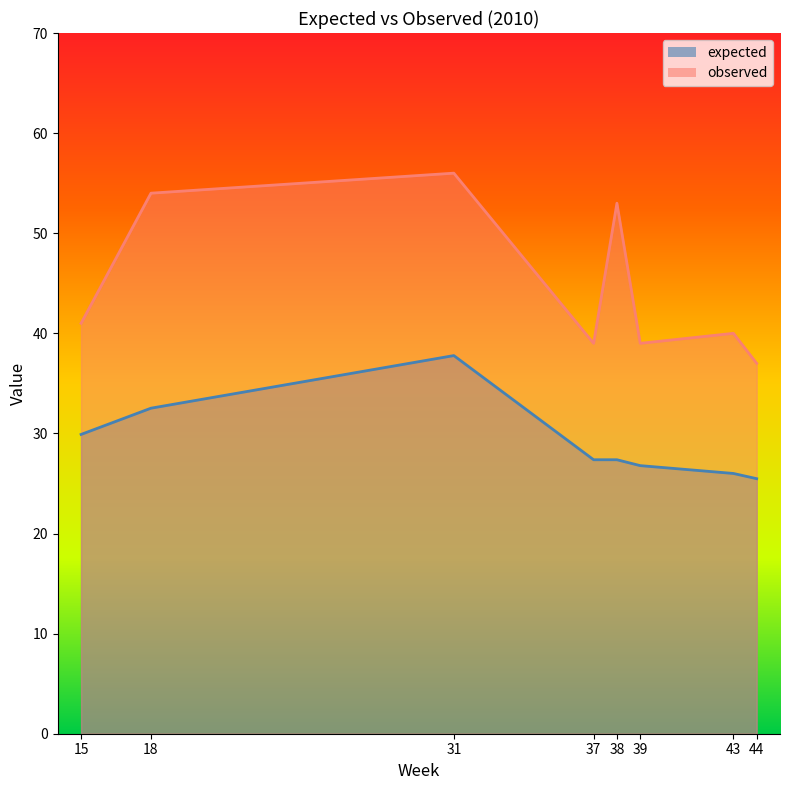

What is the difference between the maximum and minimum values in the observed series?

19.0